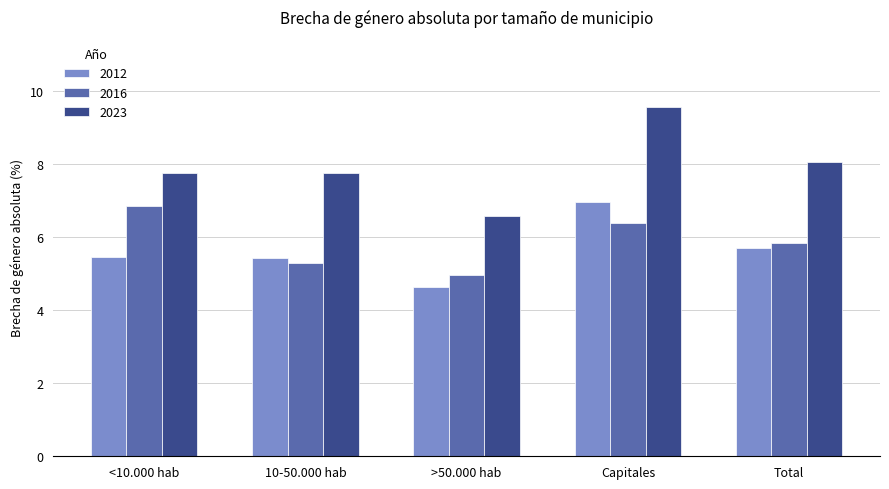

Which category has the lowest value across all series?

>50.000 hab